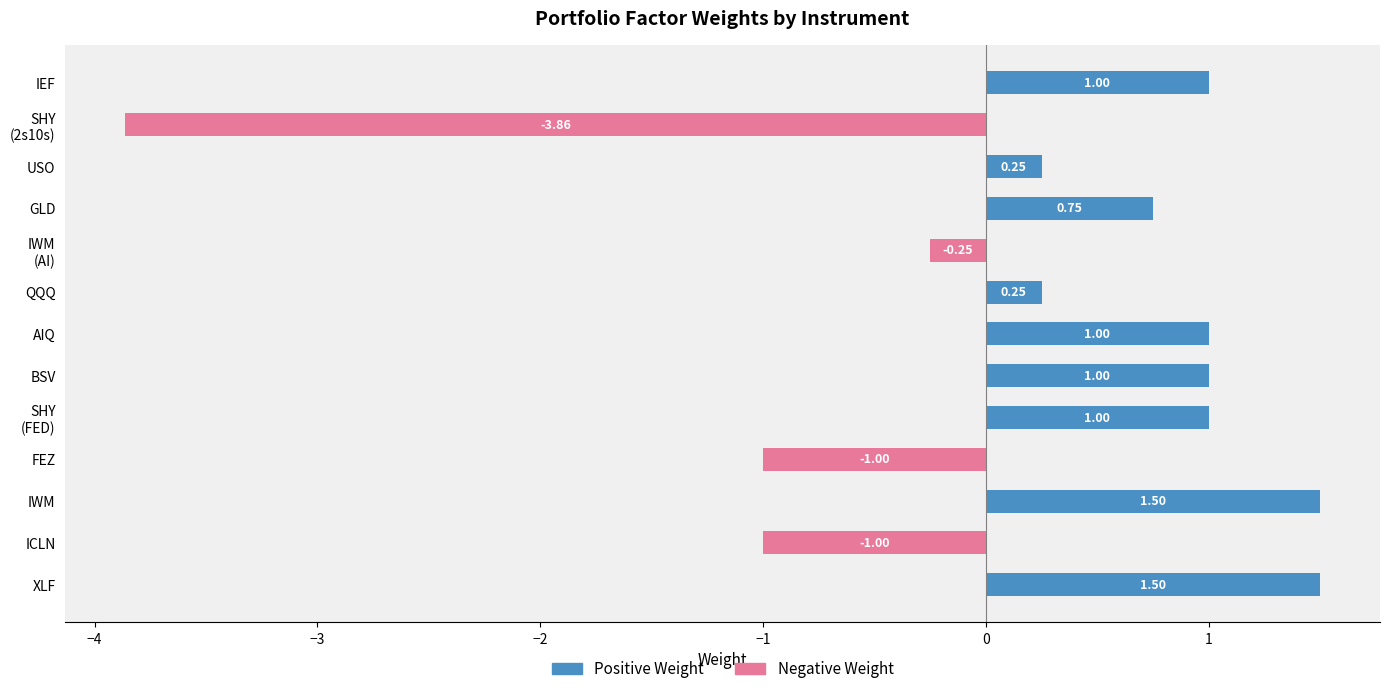

What are all the series names shown in the legend?

Positive Weight, Negative Weight